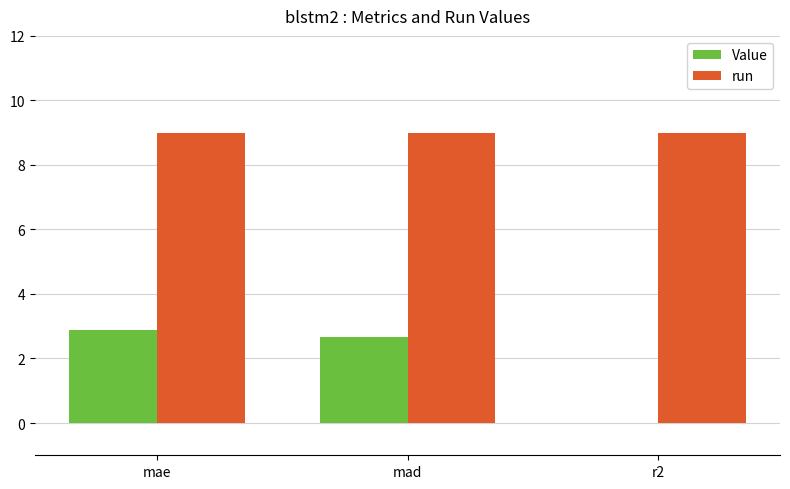

How many data points does each series have?

3